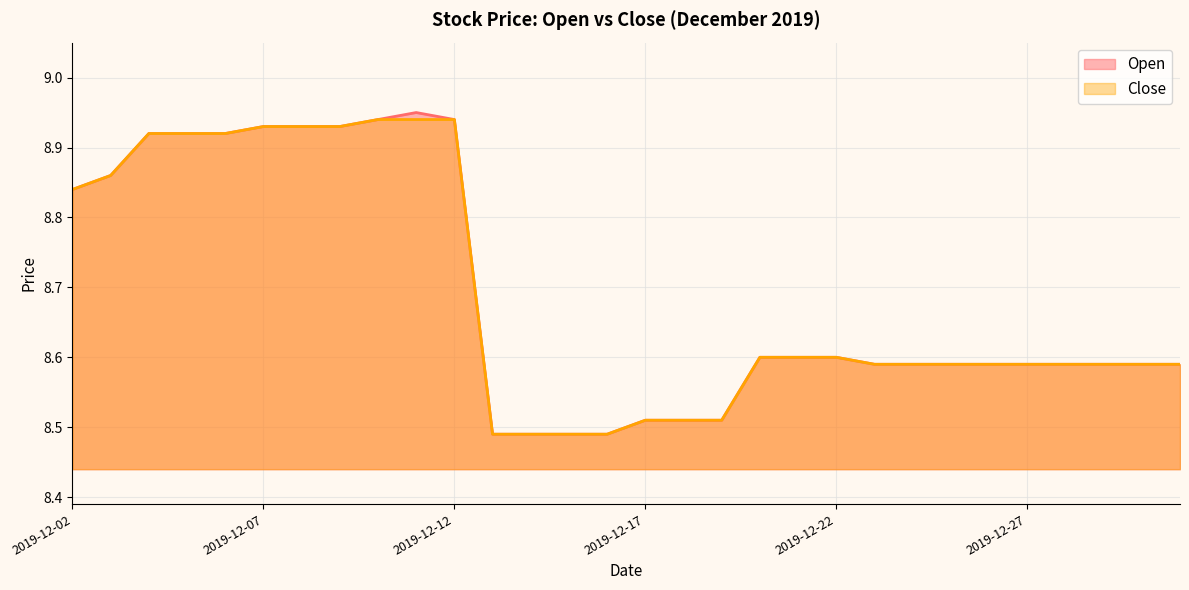

Which category has the lowest value across all series?

2019-12-13